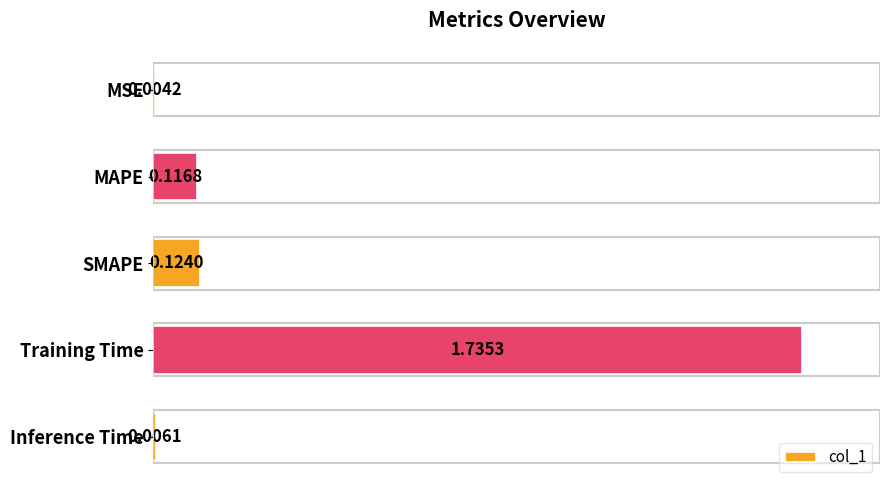

What is the change in value from MAPE to Training Time?

+1.6